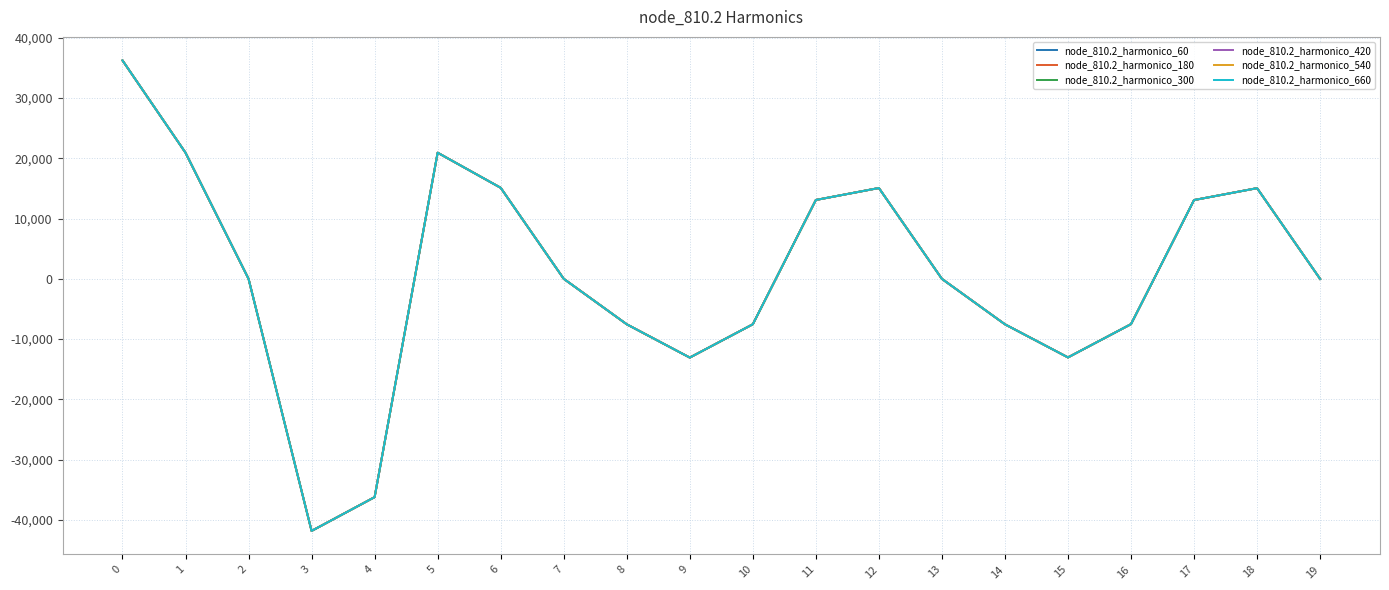

Does the chart display data point markers on the line(s)?

No